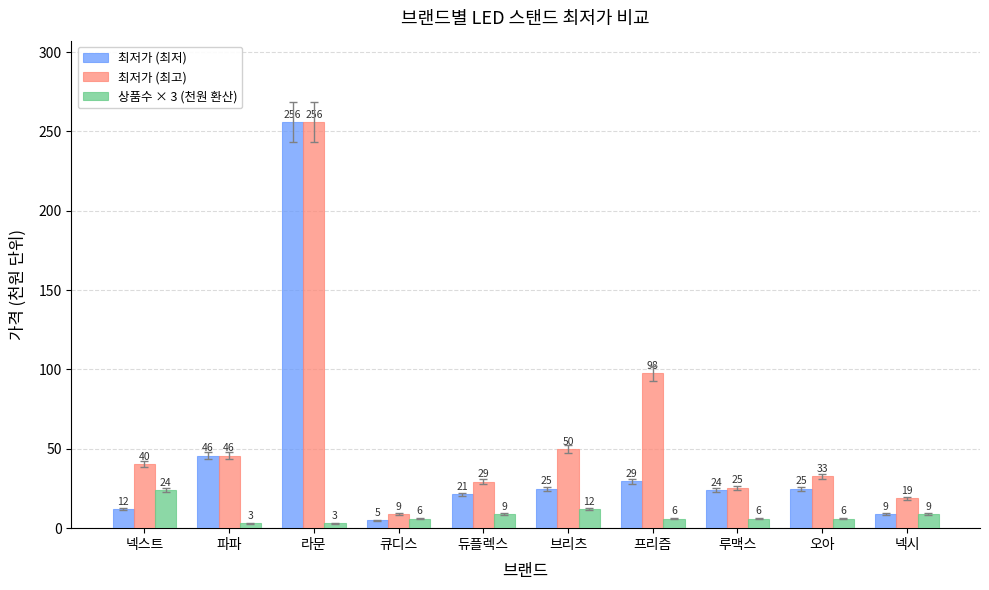

Are the bars grouped side by side (vs. stacked)?

Yes